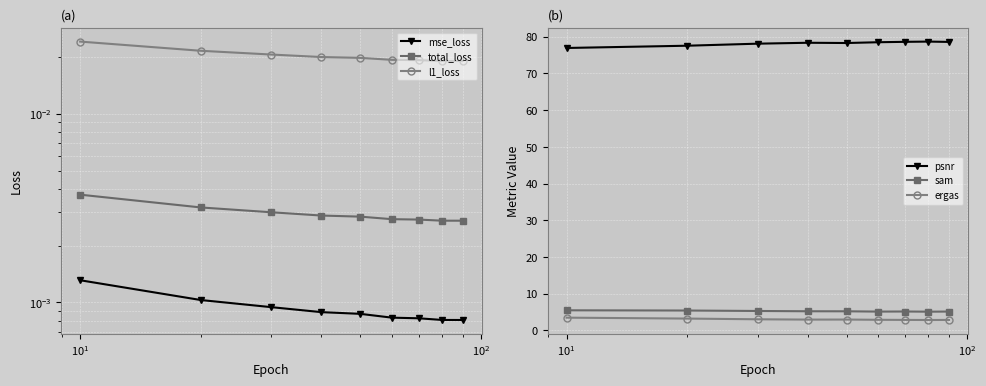

True or false: ergas and psnr intersect in this chart.

False